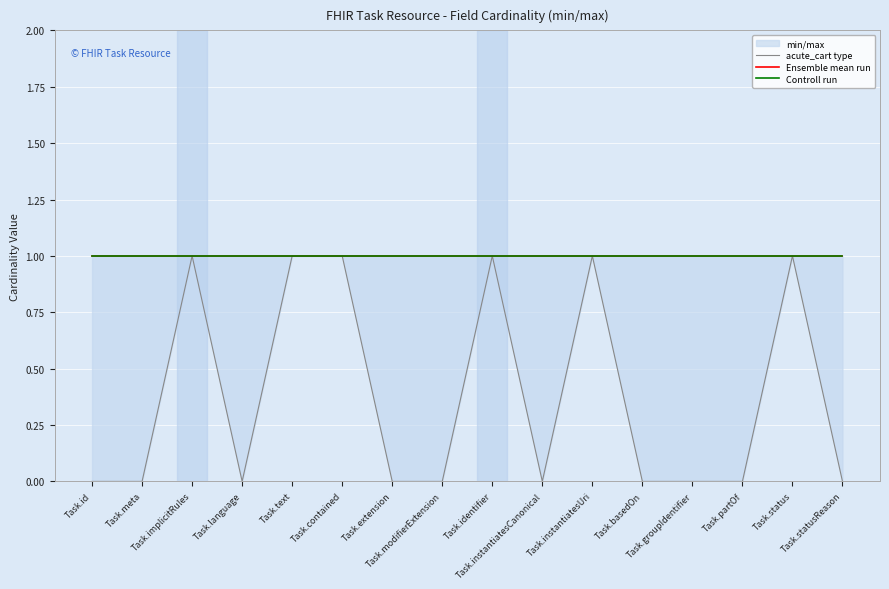

What is the label of the 12th point from the right?

Task.text